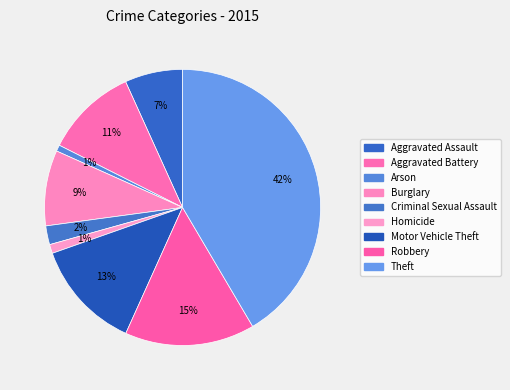

To the nearest percent, what is the combined percentage of Arson and Robbery?

16%